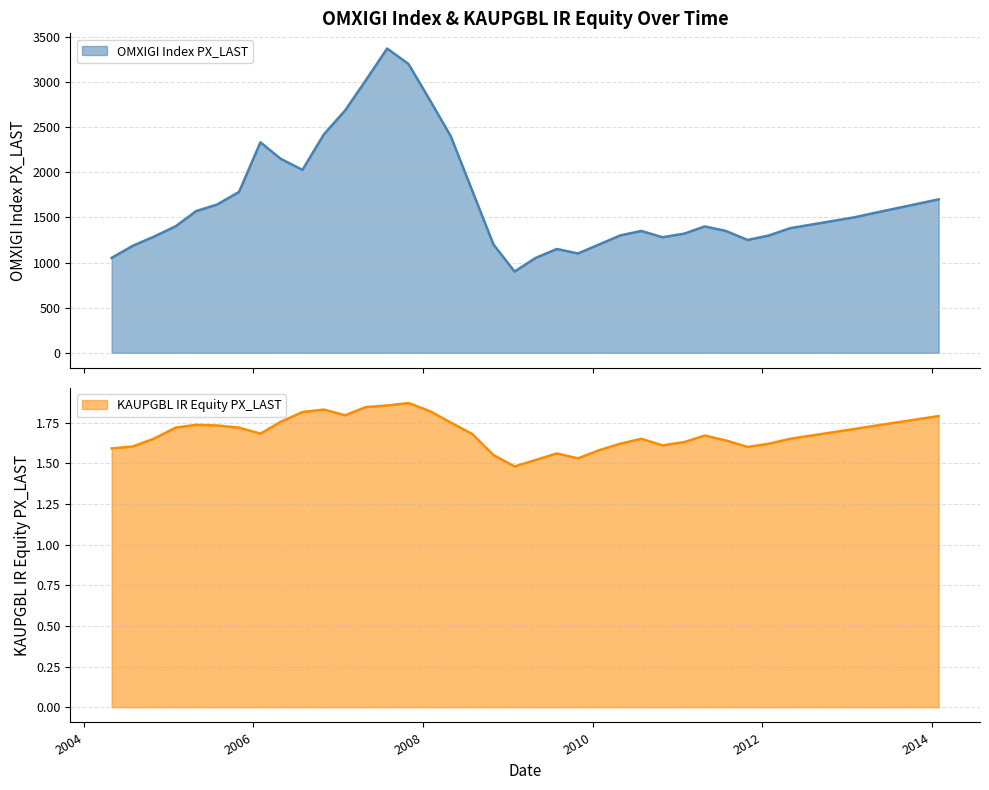

List the series in order of their overall mean, highest first.

OMXIGI Index PX_LAST, KAUPGBL IR Equity PX_LAST